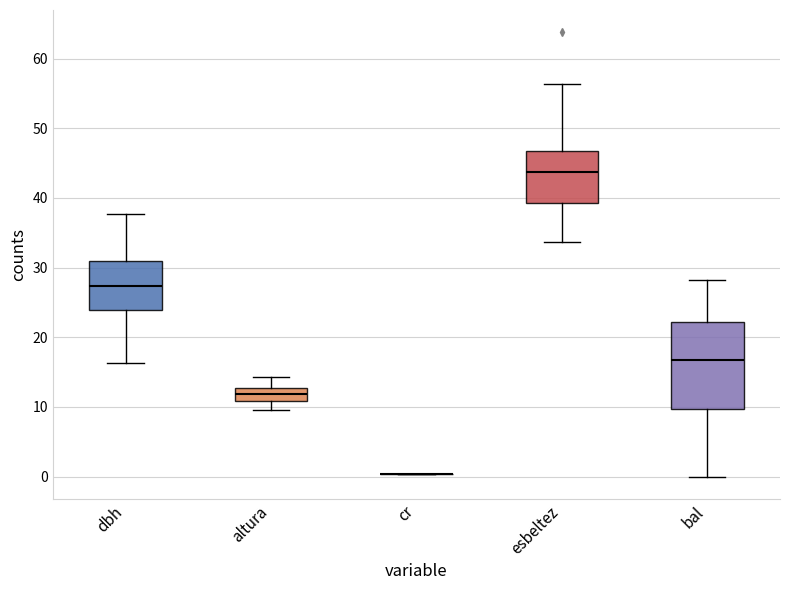

Reading left to right, transcribe this box plot: for each box, give where its median line is, the range the box spans, and where its two whiskers end, as read against the y-axis. The values are not printed on the chart, so give them approximately, as read against the axis.

dbh: median 27, box 24 to 31, whiskers 16 to 38
altura: median 12, box 11 to 13, whiskers 10 to 14
cr: box collapsed to a line at 0, whiskers 0 to 0
esbeltez: median 44, box 39 to 47, whiskers 34 to 56
bal: median 17, box 10 to 22, whiskers 0 to 28